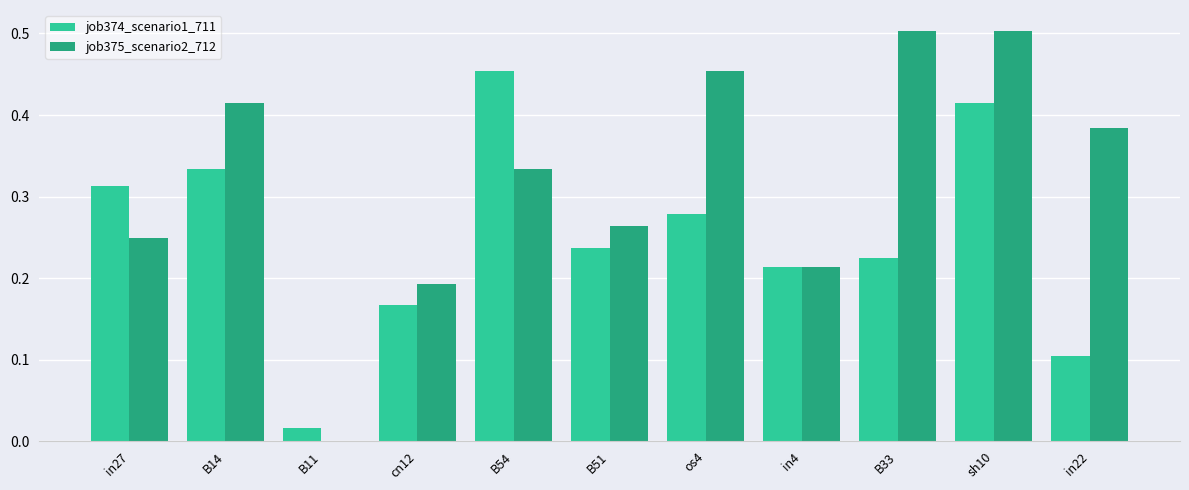

Which series changed the most between in4 and B33?

job375_scenario2_712